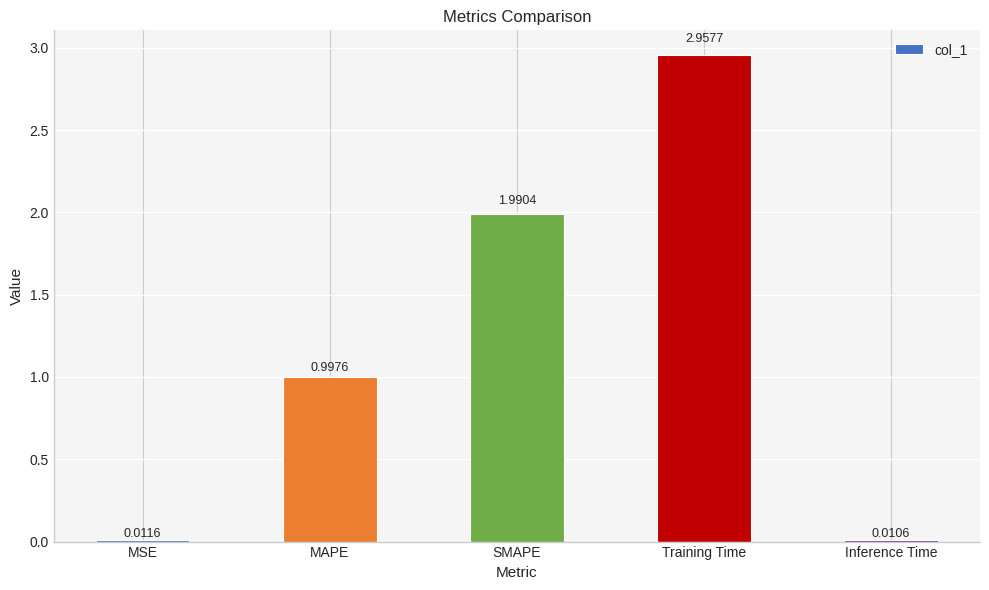

Which label corresponds to the largest value in the chart?

Training Time